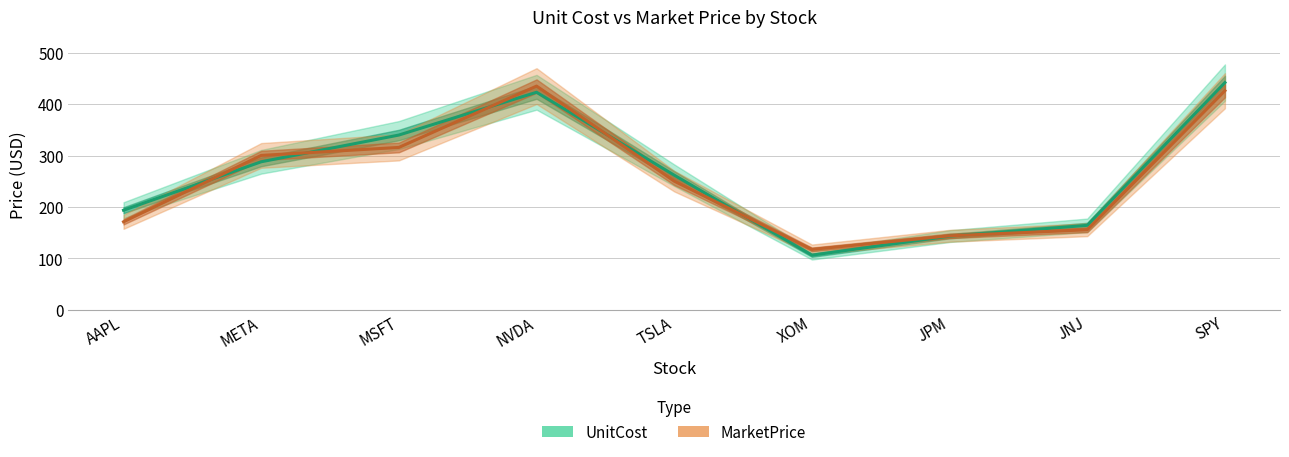

Rank the series at META from highest to lowest value.

MarketPrice, UnitCost